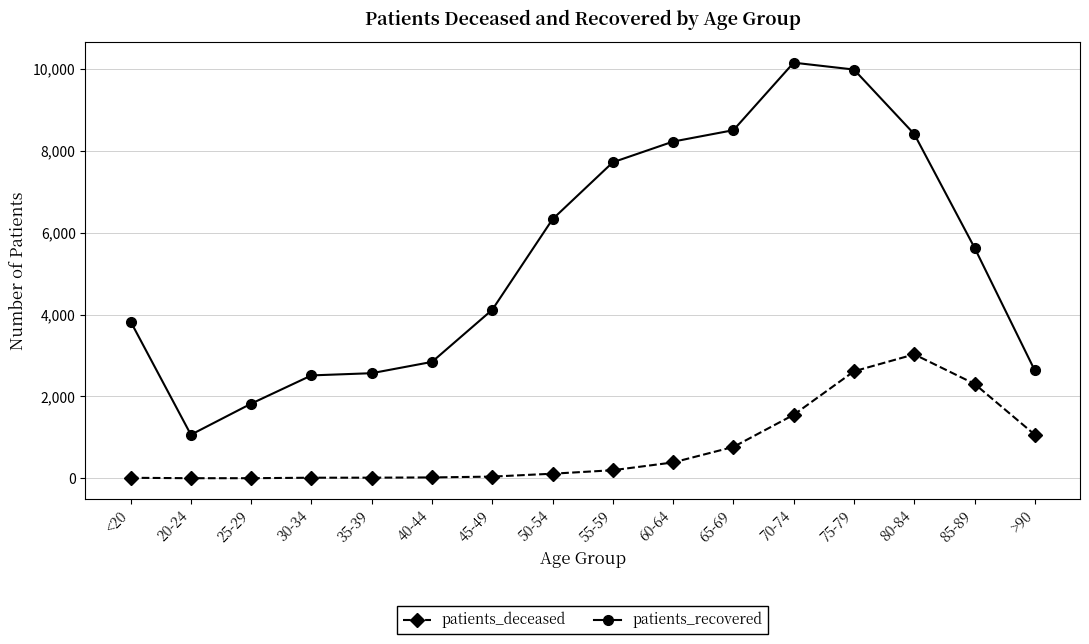

The value of patients_recovered at 20-24 is 1065. True or false?

True